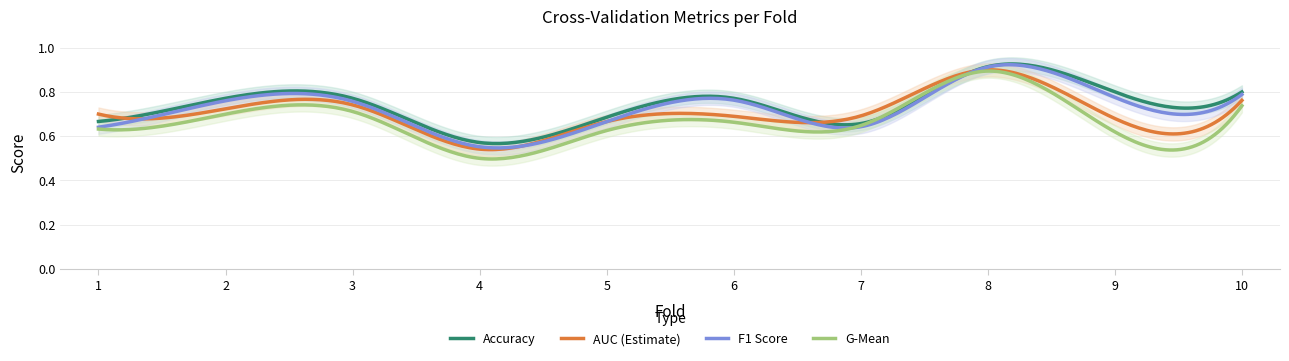

List the series in order of their peak value, lowest first.

g_mean, auc, f1_score, accuracy